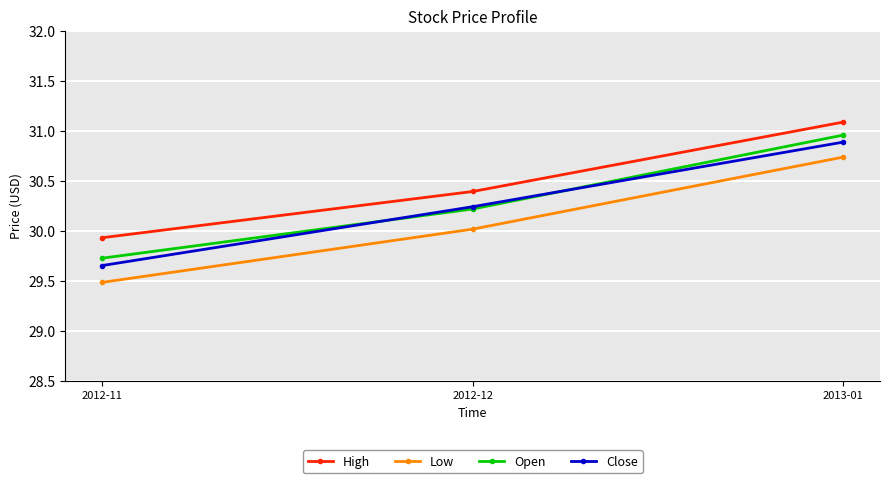

What is the label of the 3rd point from the right?

2012-11